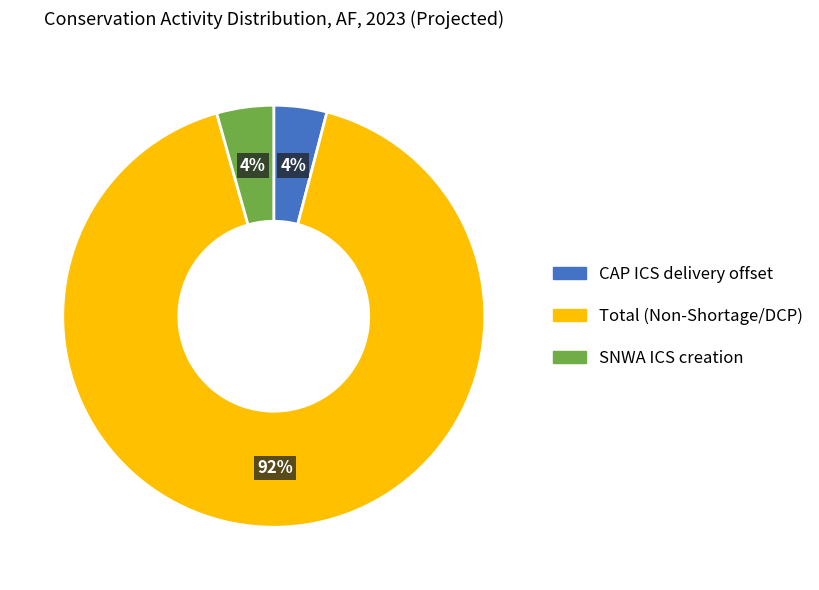

Combined, do Total (Non-Shortage/DCP) and SNWA ICS creation account for over 50%?

Yes